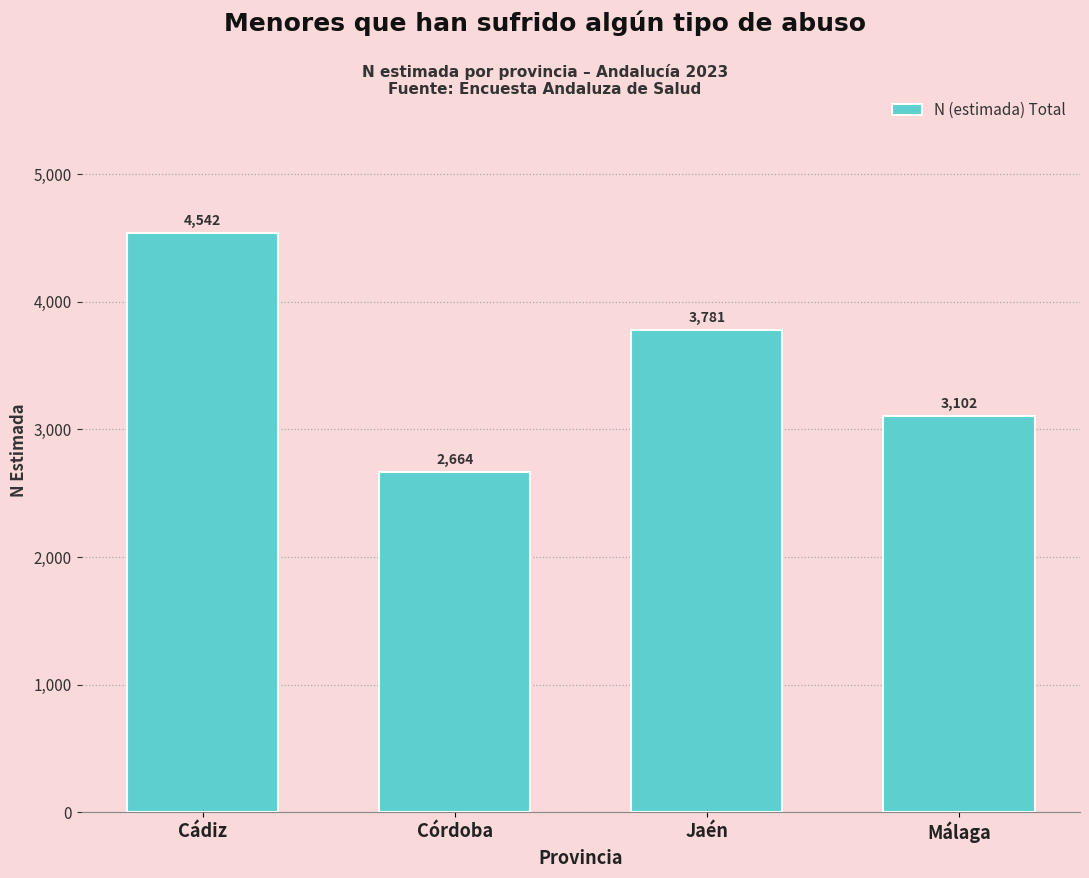

Reading left to right, what are all the values shown in this chart?

4542	2664	3781	3102